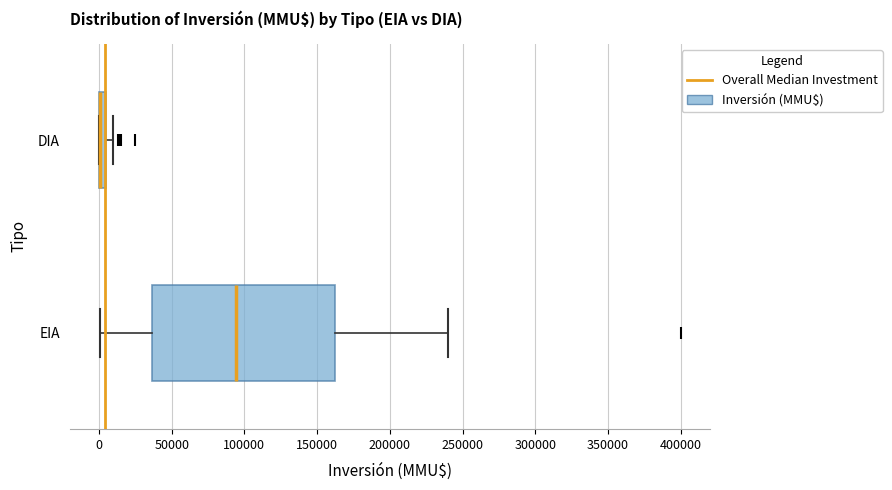

Where is the right edge of the box for EIA on the x-axis? The values are not printed on the chart, so give them approximately, as read against the axis.

165000